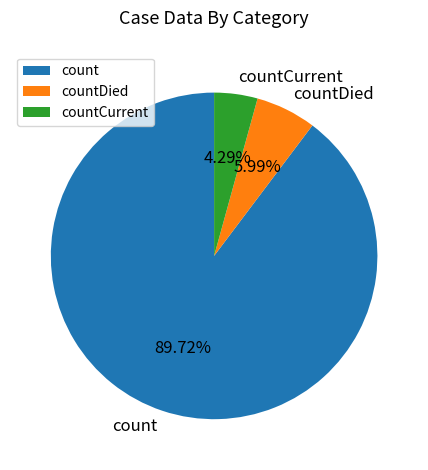

To the nearest percent, what portion does countDied represent?

6%